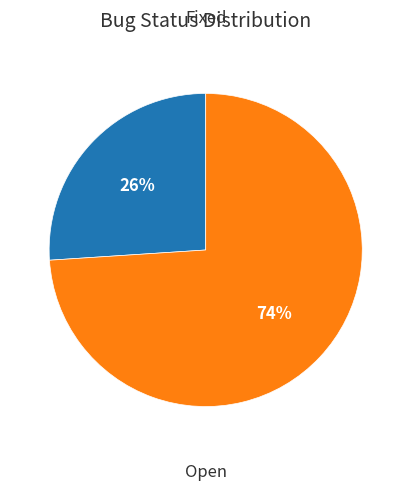

To the nearest percent, what is the average slice percentage?

50%